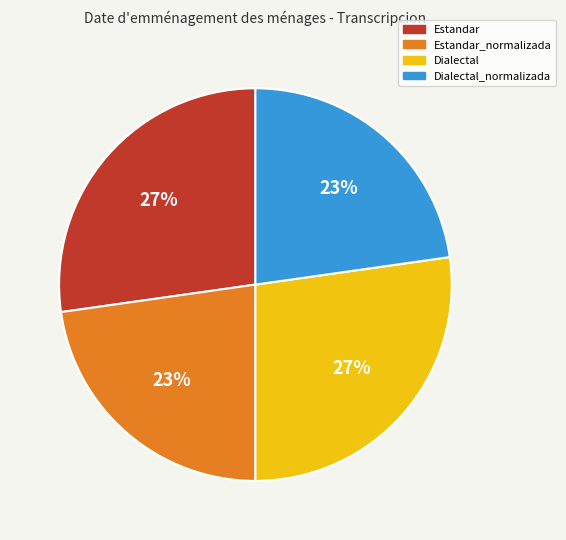

To the nearest percent, what is the combined percentage of Dialectal_normalizada and Dialectal?

50%